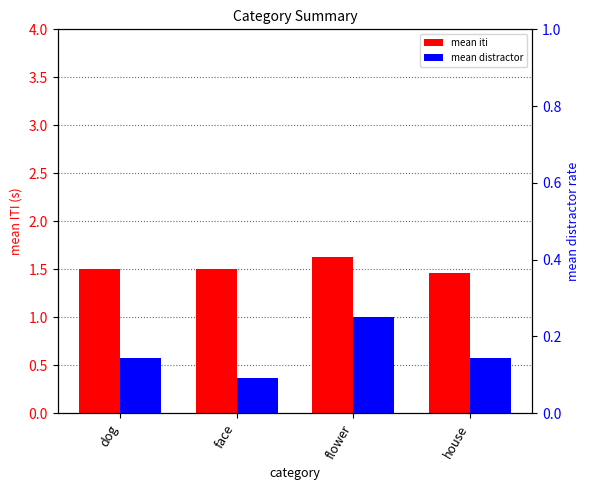

Reading left to right, list all the values displayed in this chart.

mean iti: dog=1.5	face=1.5	flower=1.6	house=1.5
mean distractor: dog=0.1	face=0.1	flower=0.2	house=0.1